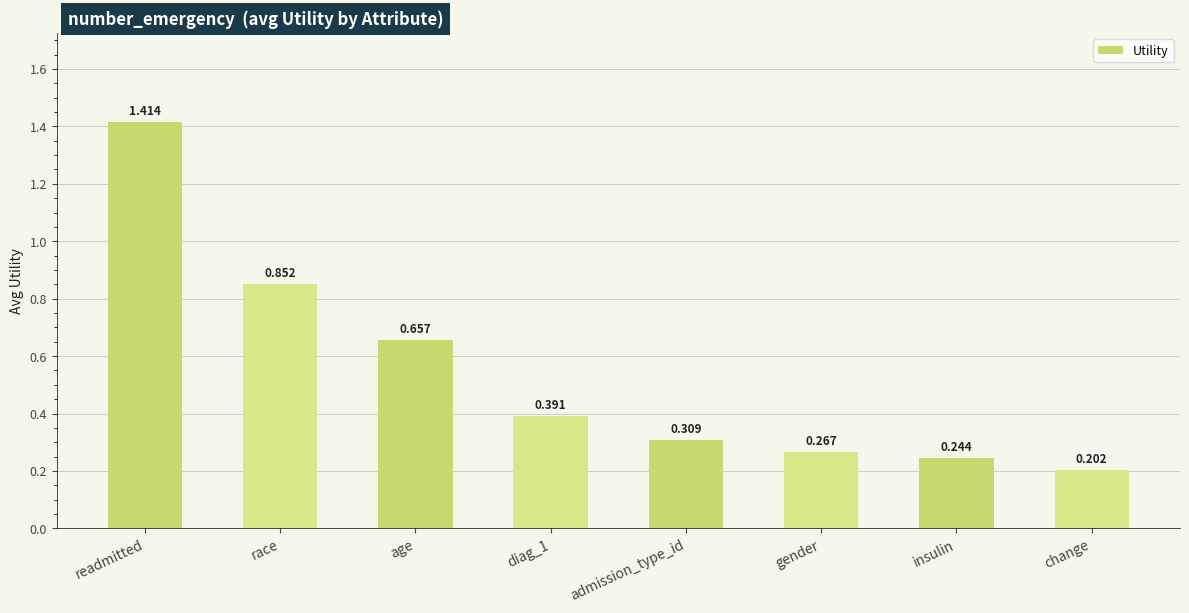

Which has a higher value, gender or race?

race